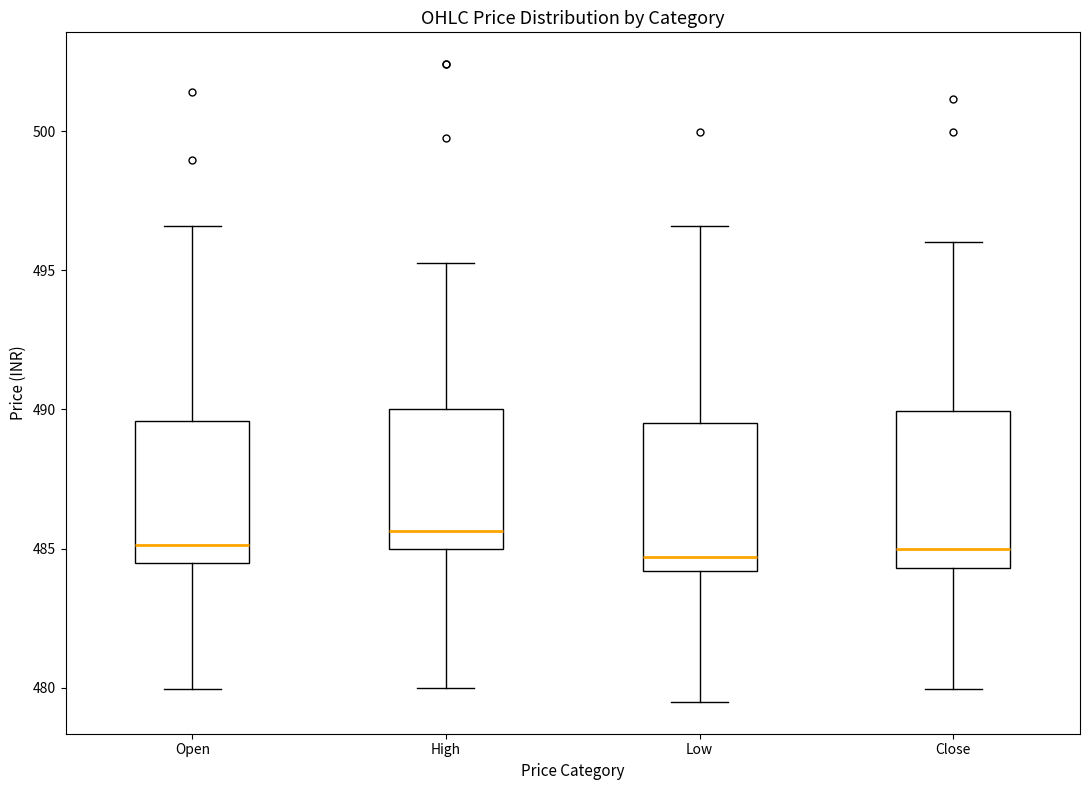

Where does the upper whisker of the box for Close end on the y-axis? The values are not printed on the chart, so give them approximately, as read against the axis.

496.0